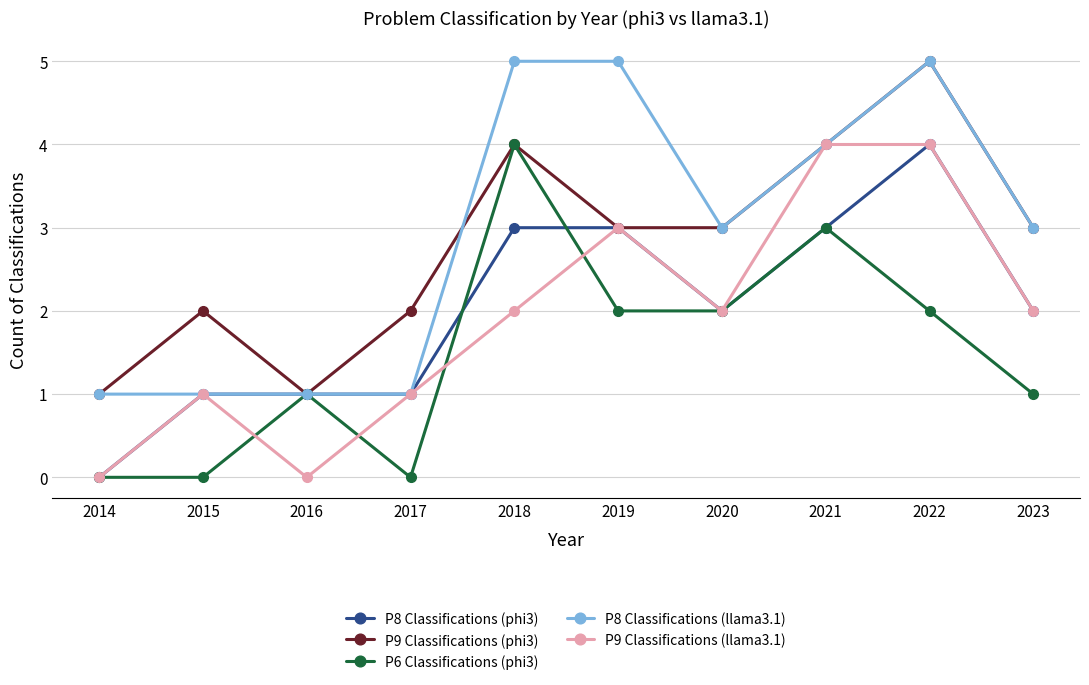

Reading right to left, extract all data points from this chart.

P8 Classifications (phi3): 2	4	3	2	3	3	1	1	1	0
P9 Classifications (phi3): 3	5	4	3	3	4	2	1	2	1
P6 Classifications (phi3): 1	2	3	2	2	4	0	1	0	0
P8 Classifications (llama3.1): 3	5	4	3	5	5	1	1	1	1
P9 Classifications (llama3.1): 2	4	4	2	3	2	1	0	1	0